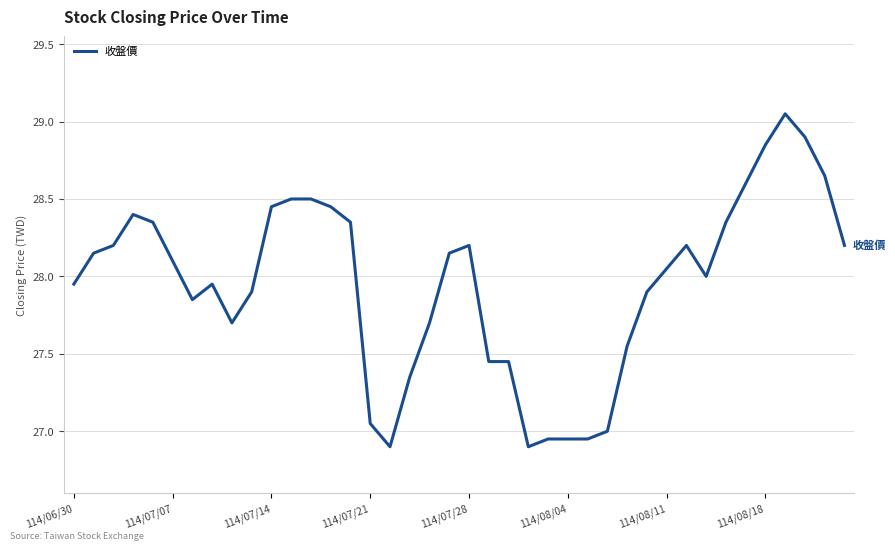

Does the chart display data point markers on the line(s)?

No